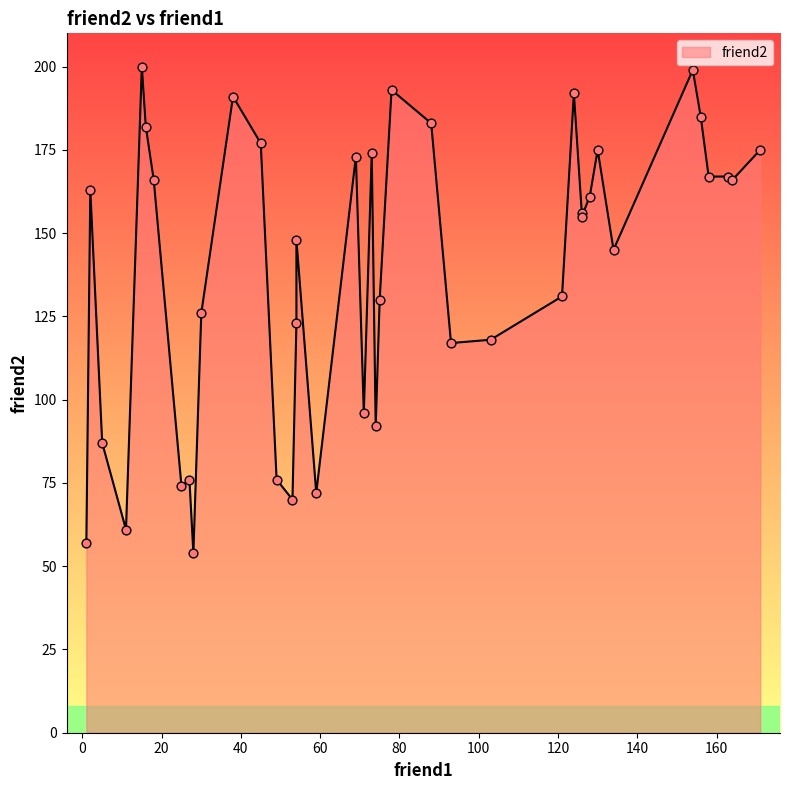

Approximately how many times larger is the value at 69 compared to 75?

1.3